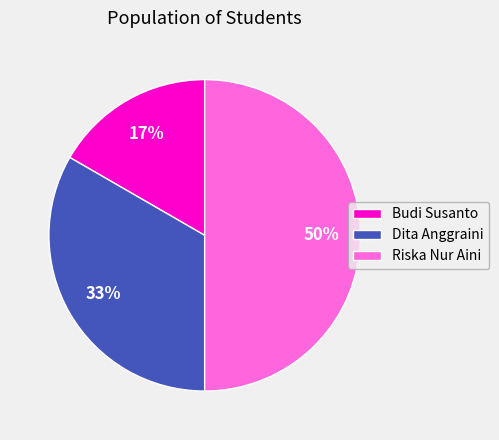

Does Dita Anggraini represent more than half of the total?

No